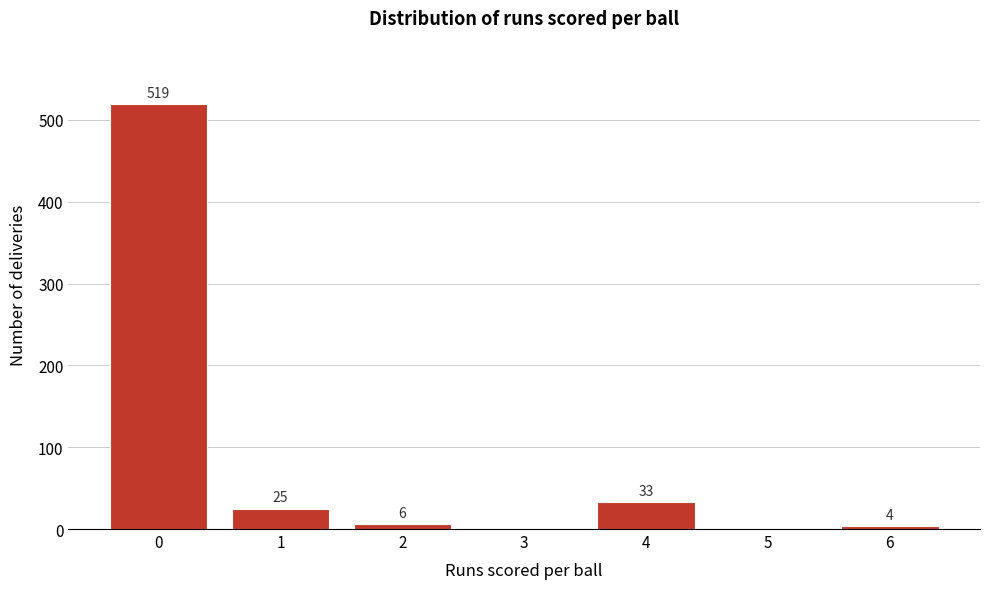

Reading right to left, extract all data points from this chart.

6=4	5=0	4=33	3=0	2=6	1=25	0=519